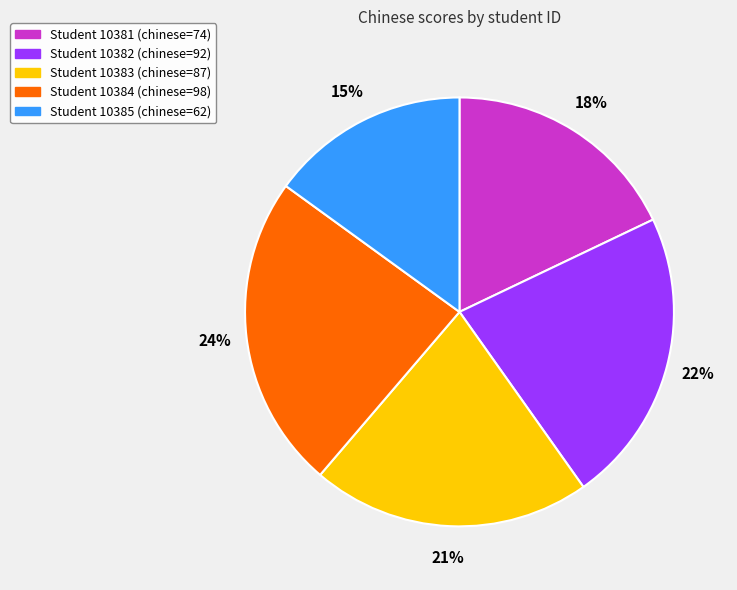

Is there a majority slice in this chart?

No